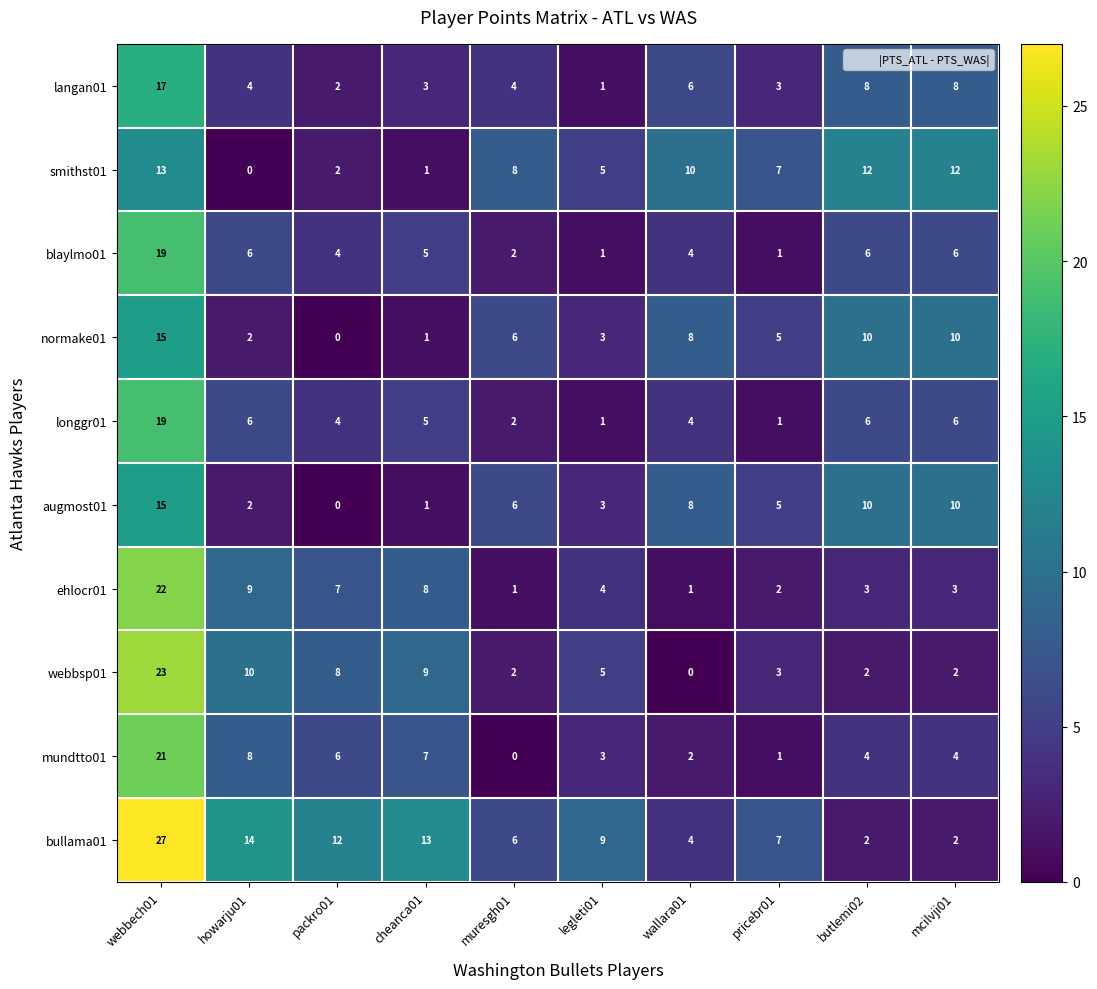

What is the highest value of the bullama01 series?

27